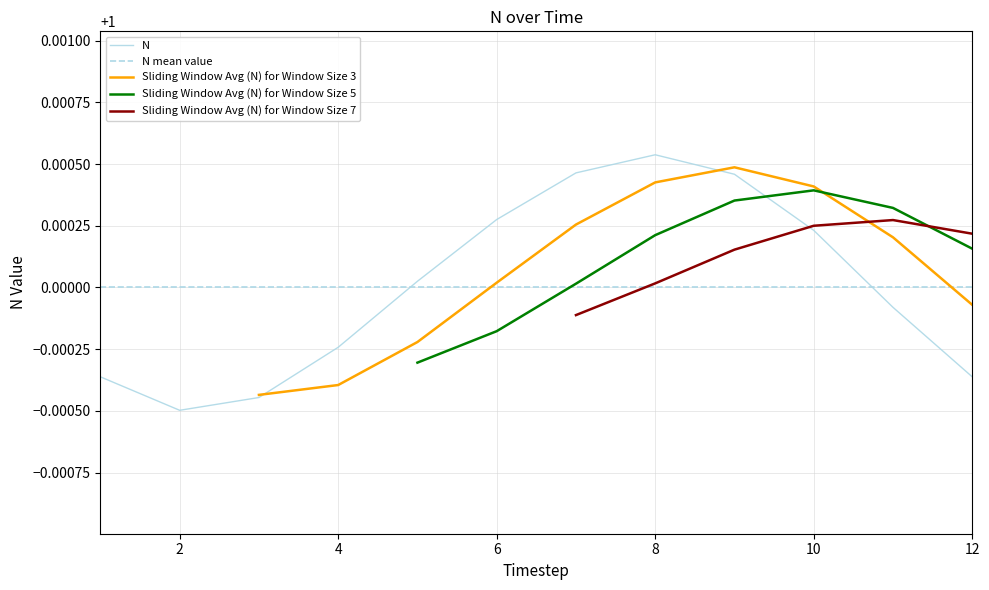

Reading left to right, extract all data points from this chart.

1=1.0	2=1.0	3=1.0	4=1.0	5=1.0	6=1.0	7=1.0	8=1.0	9=1.0	10=1.0	11=1.0	12=1.0